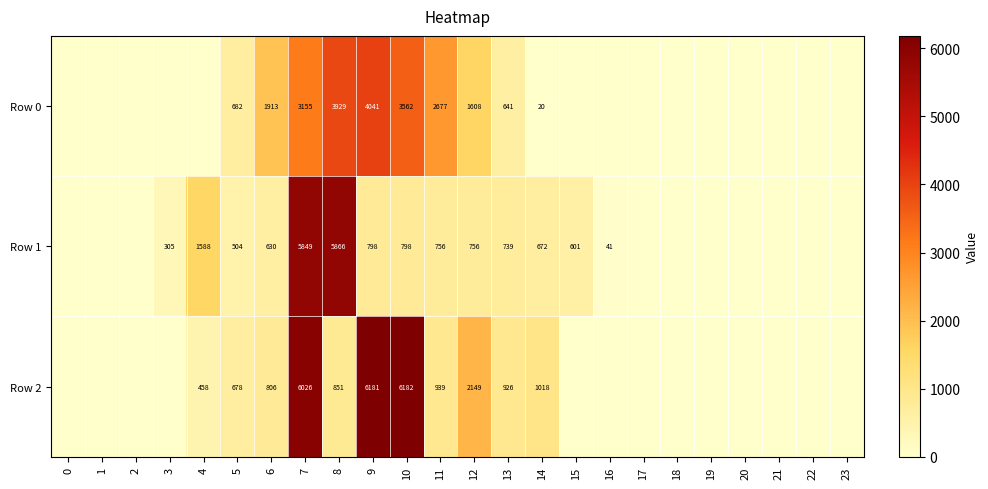

What is the total value across all series at 8?

10646